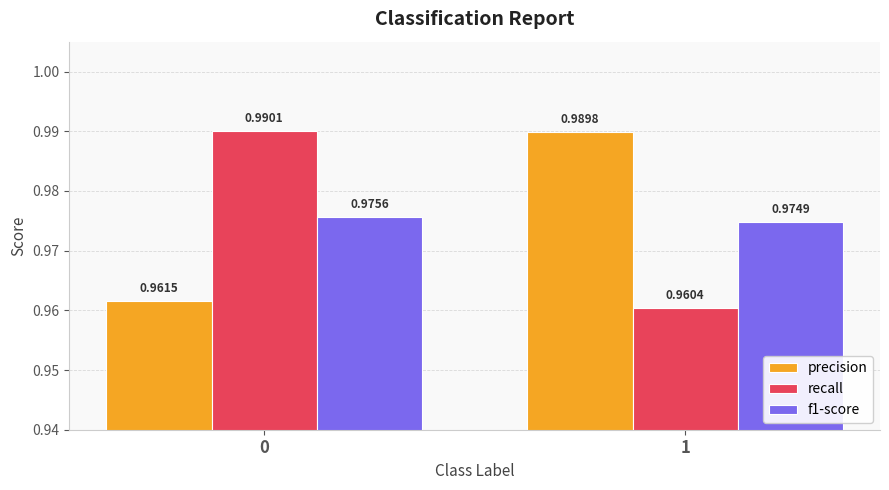

Rank the series by their maximum value, from highest to lowest.

recall, precision, f1-score